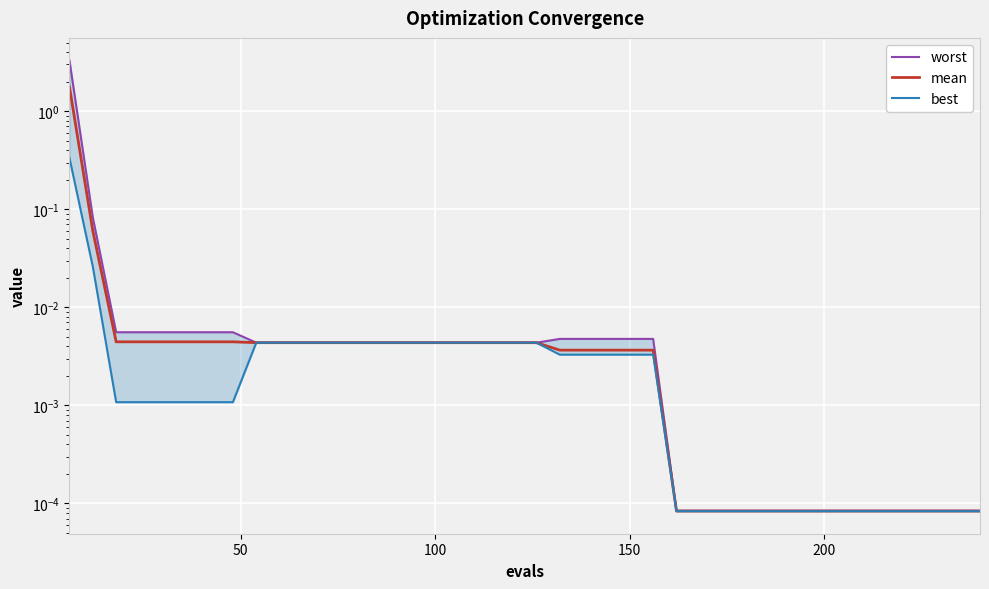

True or false: mean and worst cross at least once.

False